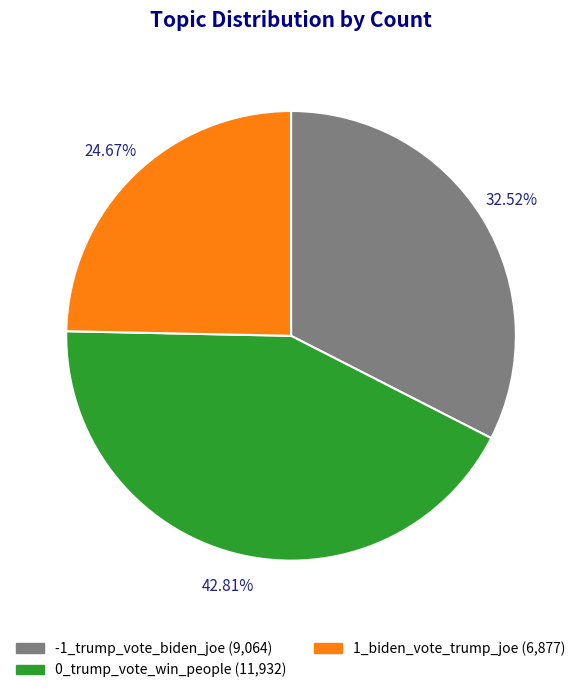

Which category has the smallest portion of the pie?

1_biden_vote_trump_joe